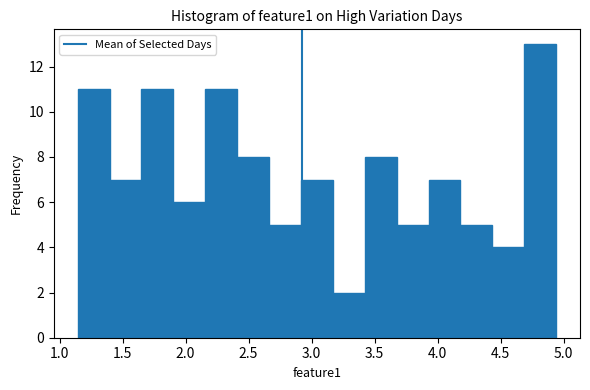

Reading left to right, transcribe this chart: for each bar, give the range it covers on the x-axis and its height. Neither the bar edges nor the heights are printed on the chart, so give them approximately, as read against the axes.

1.15 to 1.40: 11
1.40 to 1.65: 7
1.65 to 1.90: 11
1.90 to 2.15: 6
2.15 to 2.40: 11
2.40 to 2.65: 8
2.65 to 2.90: 5
2.90 to 3.15: 7
3.15 to 3.40: 2
3.40 to 3.65: 8
3.65 to 3.95: 5
3.95 to 4.20: 7
4.20 to 4.45: 5
4.45 to 4.70: 4
4.70 to 4.95: 13